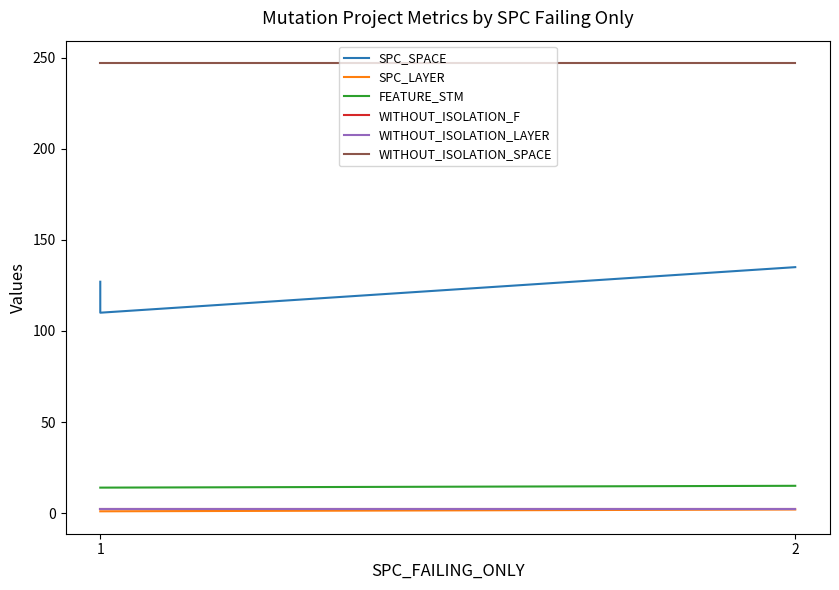

What is the spread (max minus min) of values at 1?

246